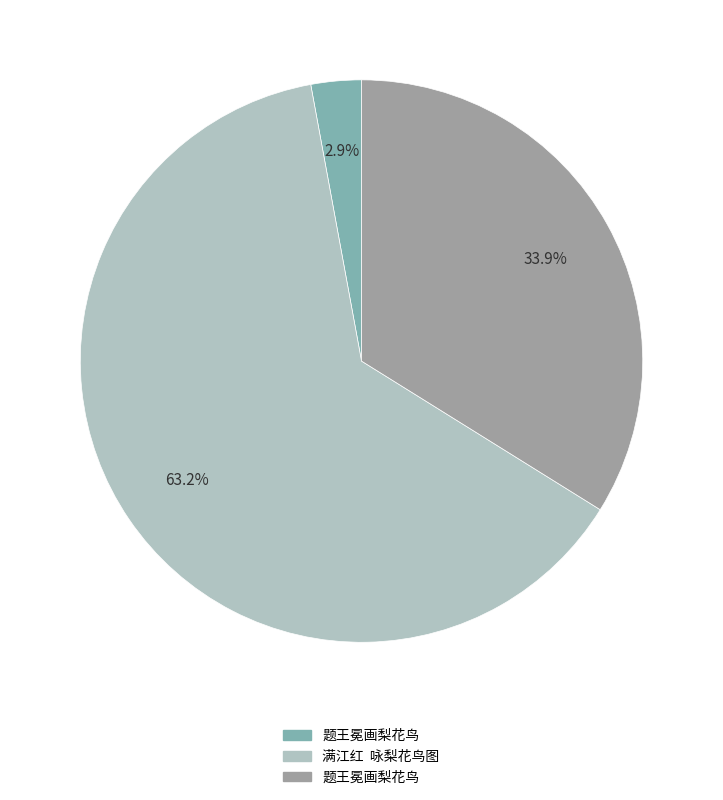

Does any single category account for the majority?

Yes